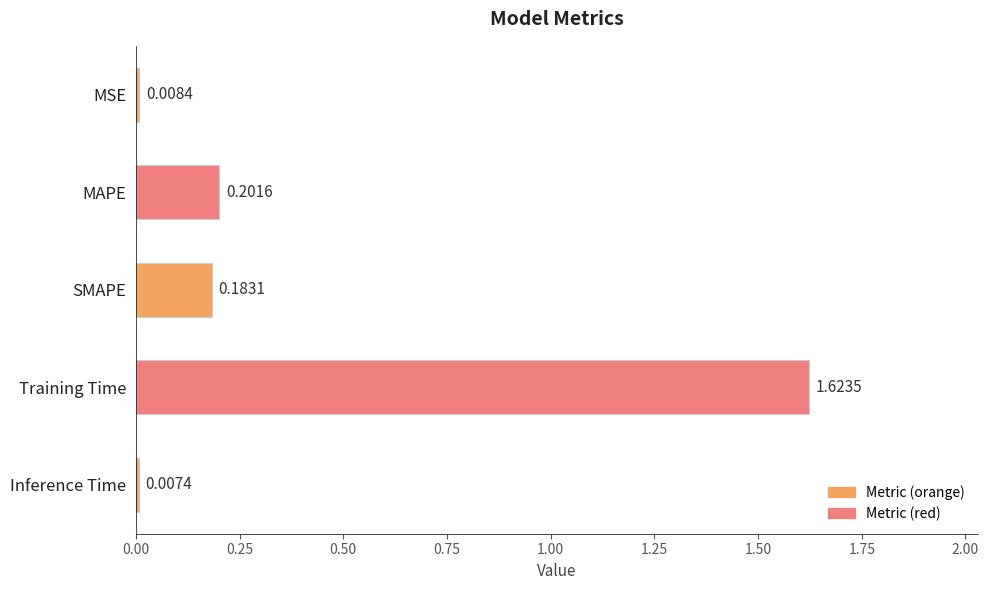

At which label is the value closest to 0?

Inference Time